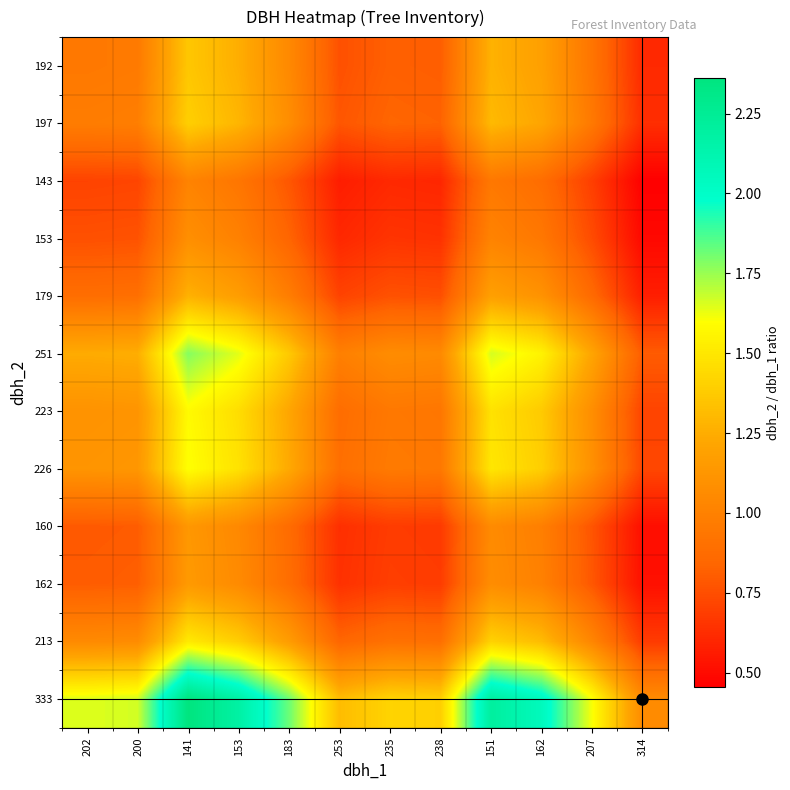

At how many categories does at least one series exceed 0?

12